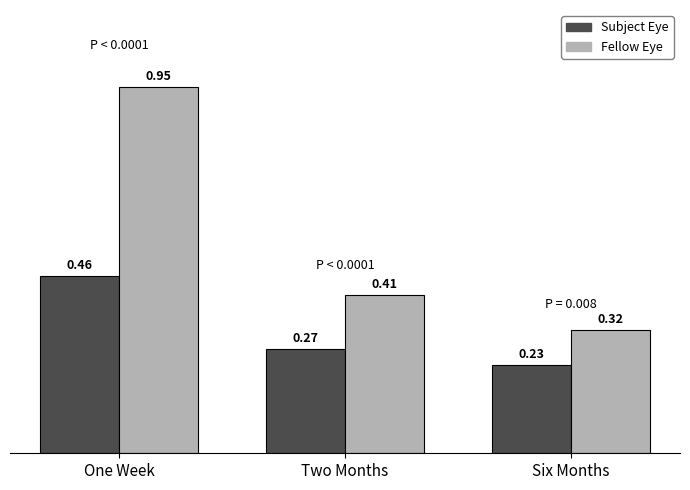

Rank the series by their maximum value, from highest to lowest.

Fellow Eye, Subject Eye